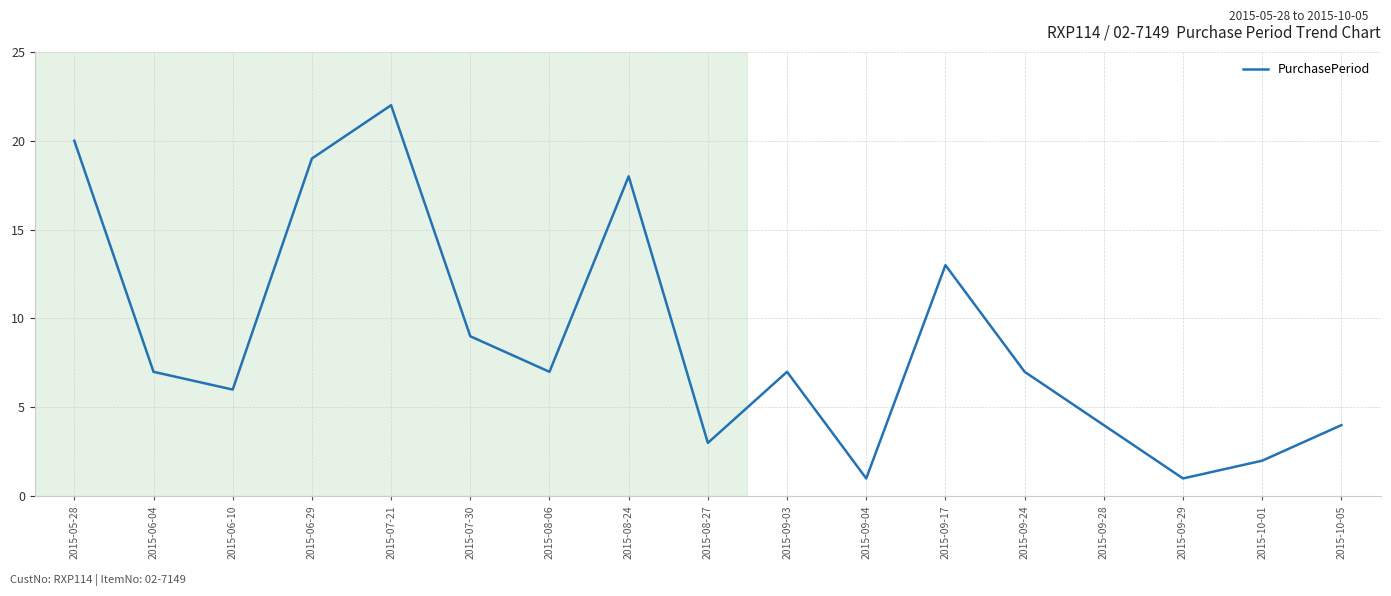

True or false: the data shows 29 at 2015-08-24.

False